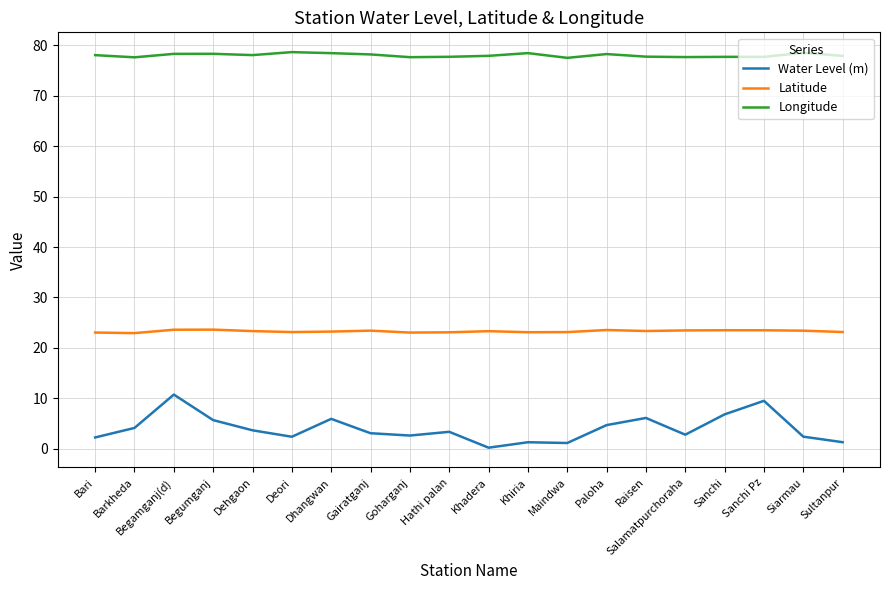

Count the number of categories in the chart.

20